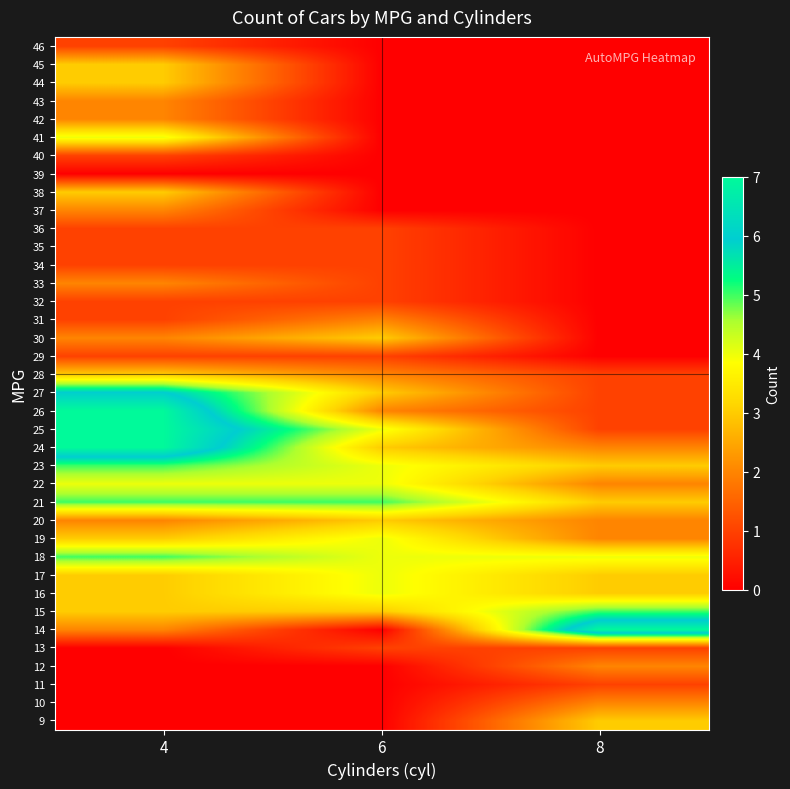

Reading left to right, extract all data points from this chart.

9: 4=0	6=0	8=3
10: 4=0	6=0	8=2
11: 4=0	6=0	8=1
12: 4=0	6=0	8=2
13: 4=0	6=1	8=1
14: 4=2	6=0	8=7
15: 4=3	6=3	8=5
16: 4=3	6=4	8=3
17: 4=3	6=4	8=3
18: 4=5	6=4	8=4
19: 4=3	6=4	8=2
20: 4=2	6=3	8=2
21: 4=5	6=5	8=3
22: 4=4	6=4	8=2
23: 4=5	6=4	8=3
24: 4=7	6=3	8=2
25: 4=7	6=4	8=1
26: 4=7	6=2	8=1
27: 4=6	6=3	8=1
28: 4=3	6=2	8=1
29: 4=1	6=1	8=0
30: 4=2	6=3	8=0
31: 4=1	6=2	8=0
32: 4=1	6=1	8=0
33: 4=2	6=1	8=0
34: 4=1	6=1	8=0
35: 4=1	6=1	8=0
36: 4=1	6=1	8=0
37: 4=2	6=0	8=0
38: 4=3	6=0	8=0
39: 4=0	6=0	8=0
40: 4=1	6=0	8=0
41: 4=4	6=0	8=0
42: 4=2	6=0	8=0
43: 4=2	6=0	8=0
44: 4=3	6=0	8=0
45: 4=3	6=0	8=0
46: 4=1	6=0	8=0